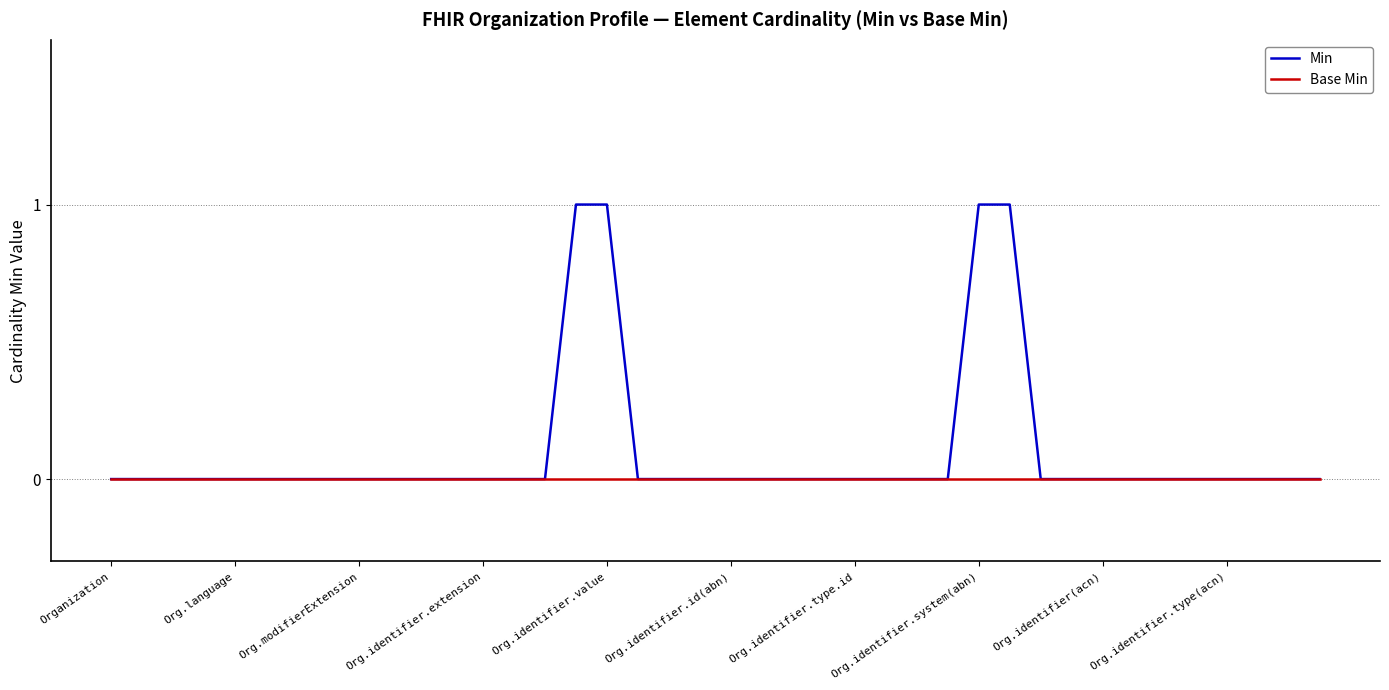

Which series has the largest total across all categories?

Min